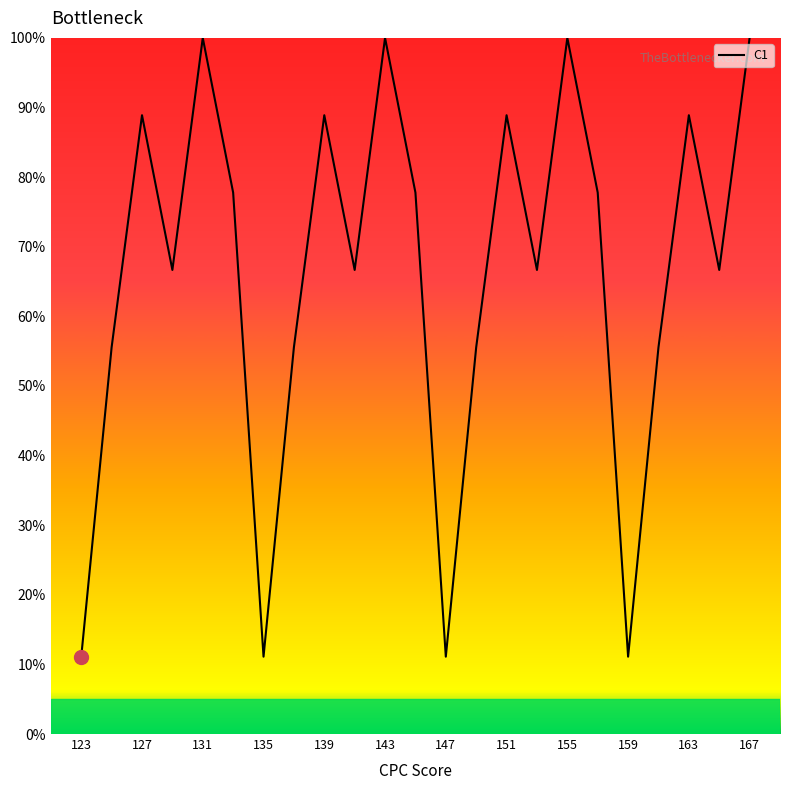

What is the difference between the maximum and minimum values?

88.9